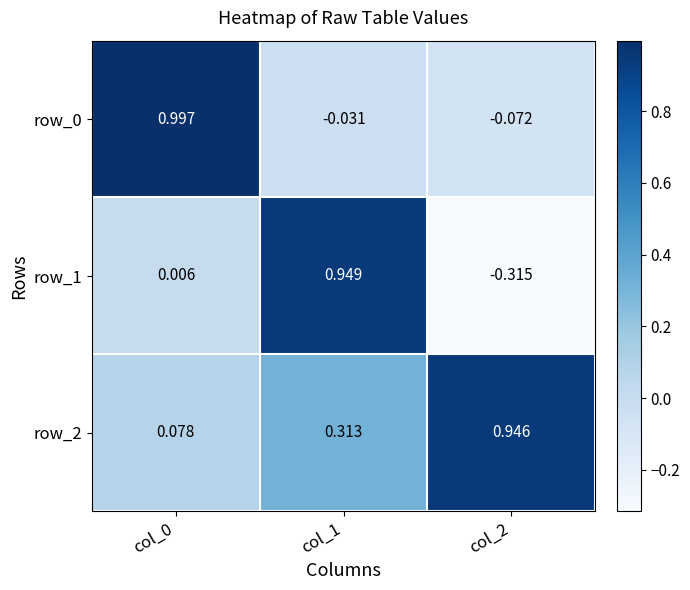

How many values in the row_1 series are below 0?

1